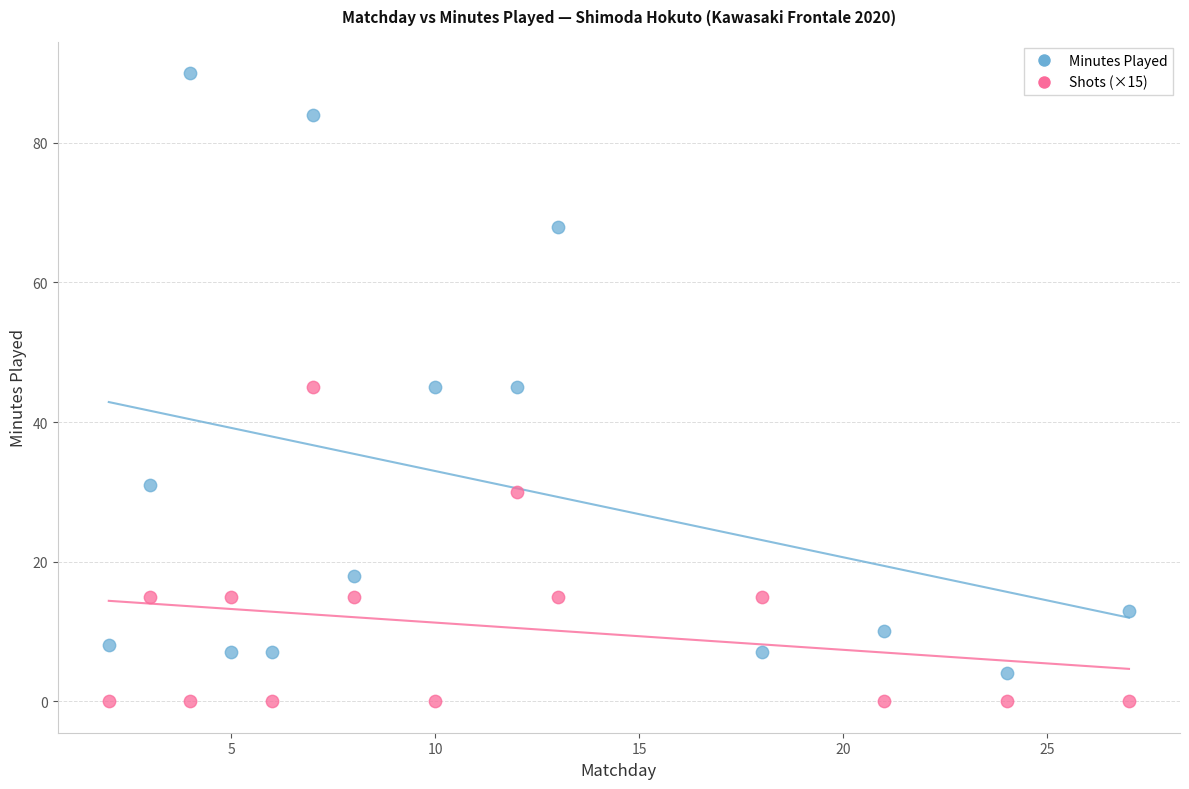

Which series contains the lowest Y value?

Shots (×15)